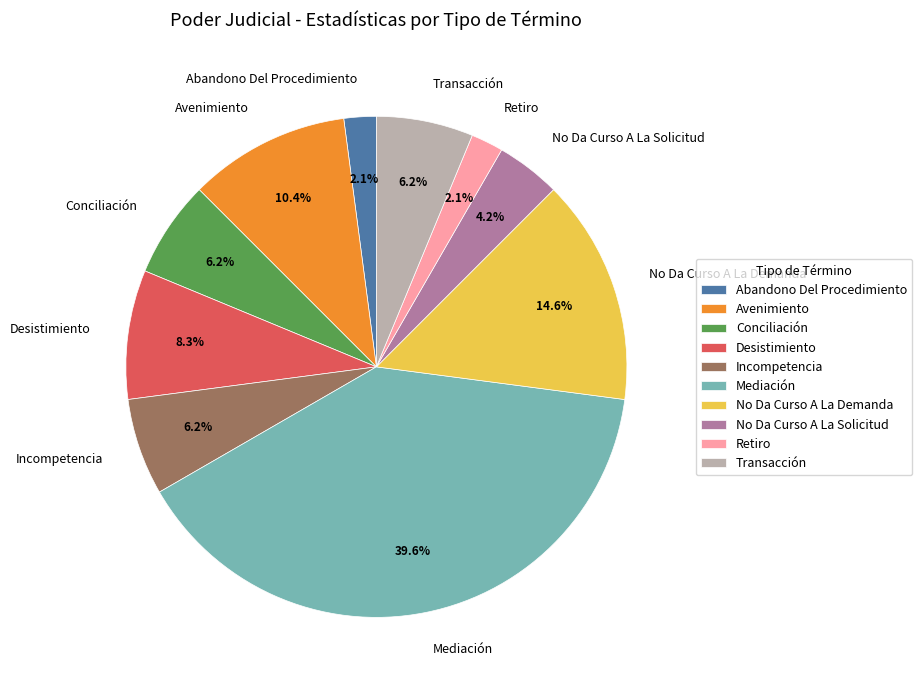

Between Abandono Del Procedimiento and Mediación, which is larger?

Mediación